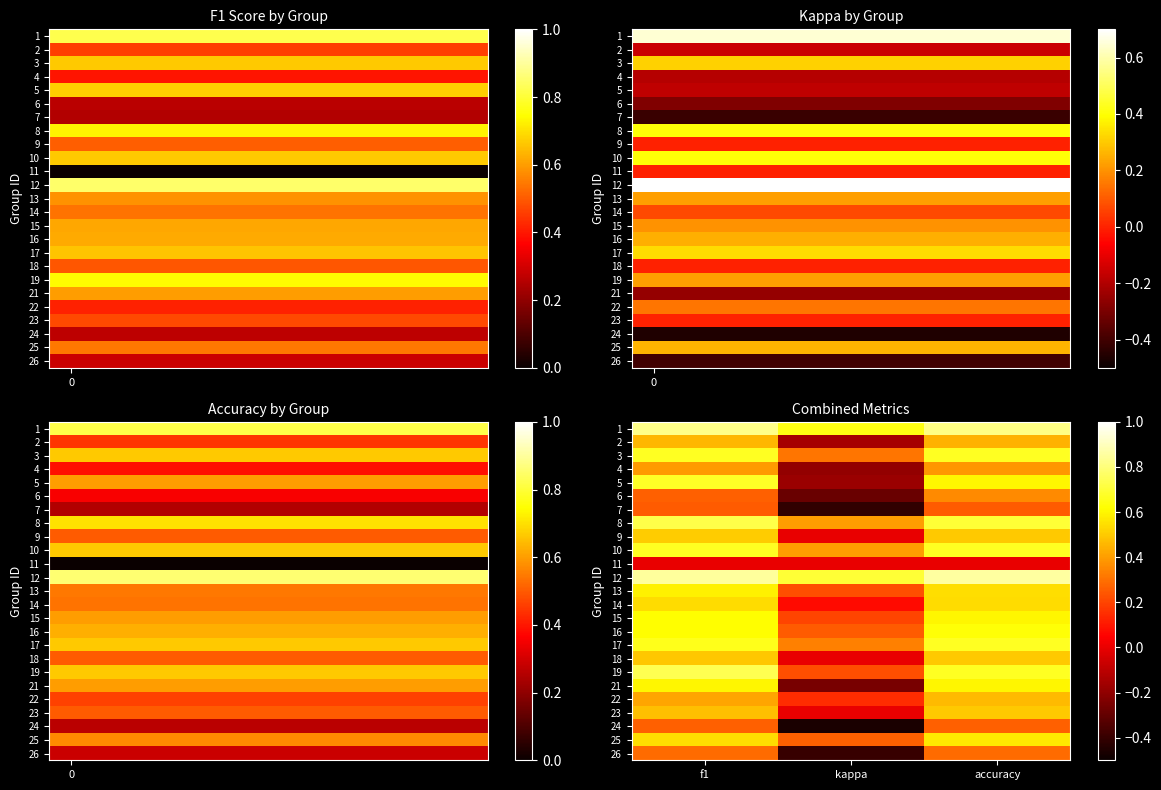

What is the difference between the highest and lowest values at accuracy?

0.9